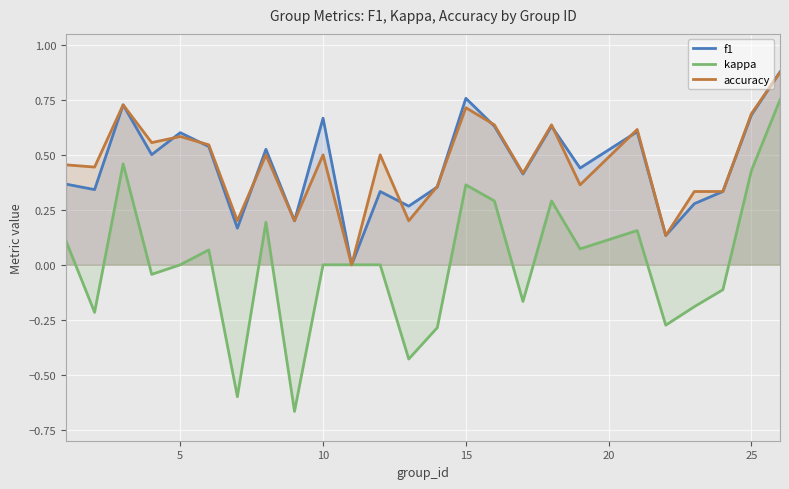

Which series has the largest range (max minus min)?

kappa